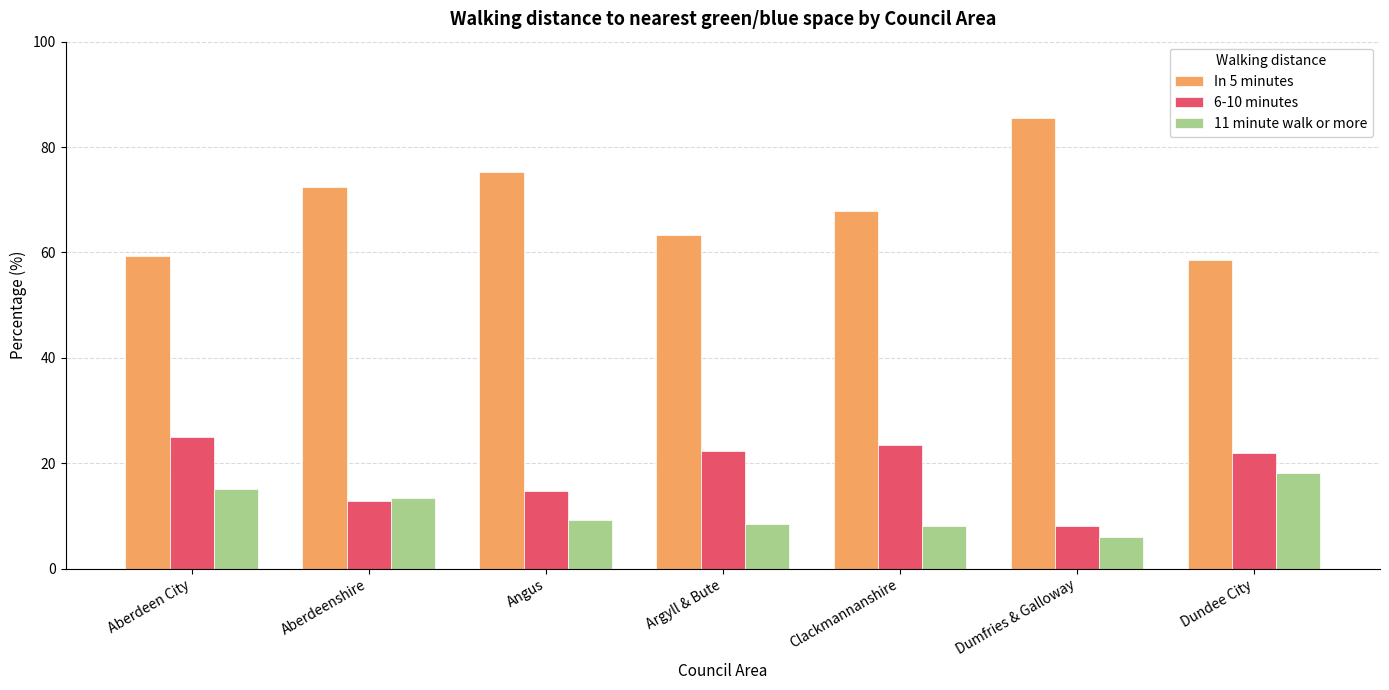

Which category has the lowest value across all series?

Dumfries & Galloway